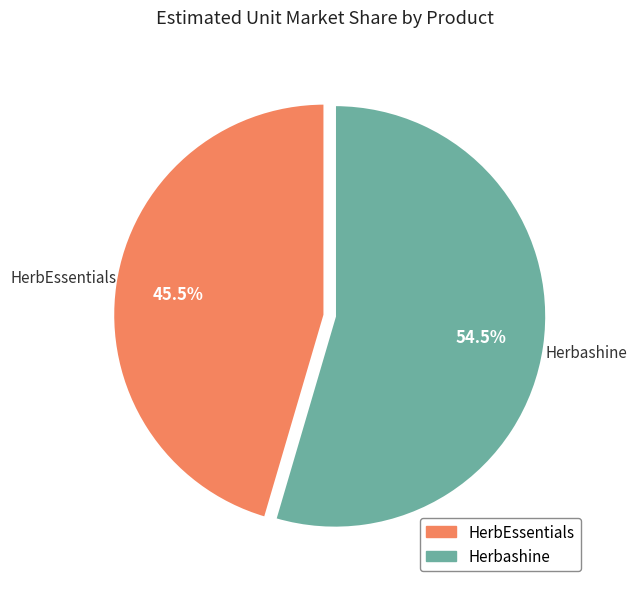

Between HerbEssentials and Herbashine, which is larger?

Herbashine